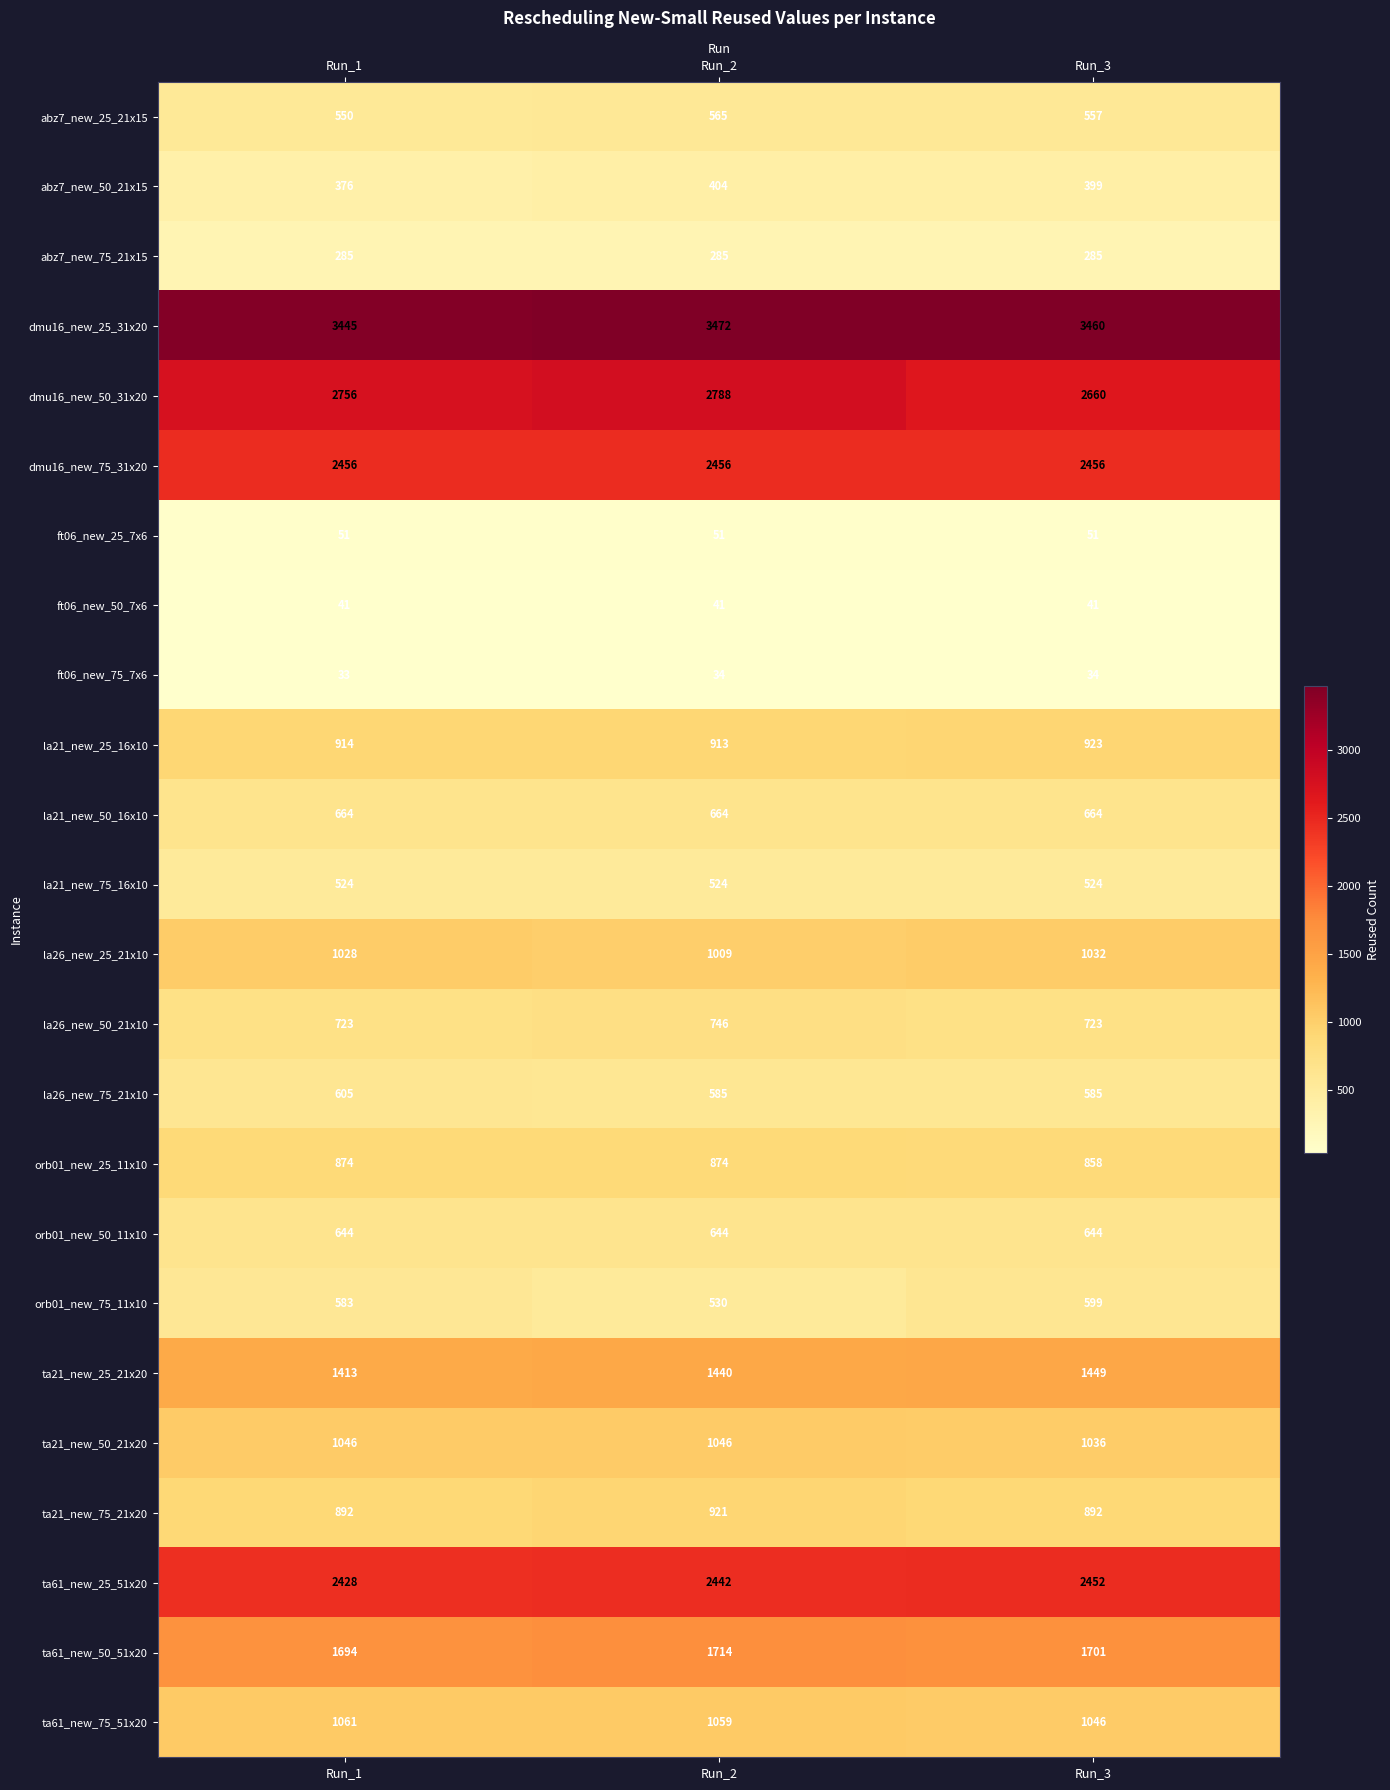

What is the difference between the maximum and minimum values in the orb01_new_75_11x10 series?

69